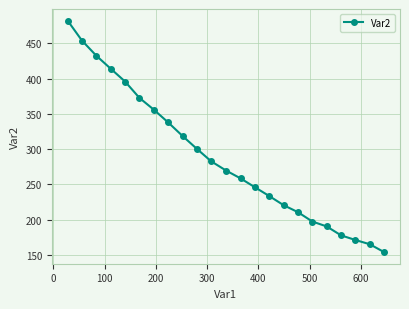

What is the sum of all values?

6644.4